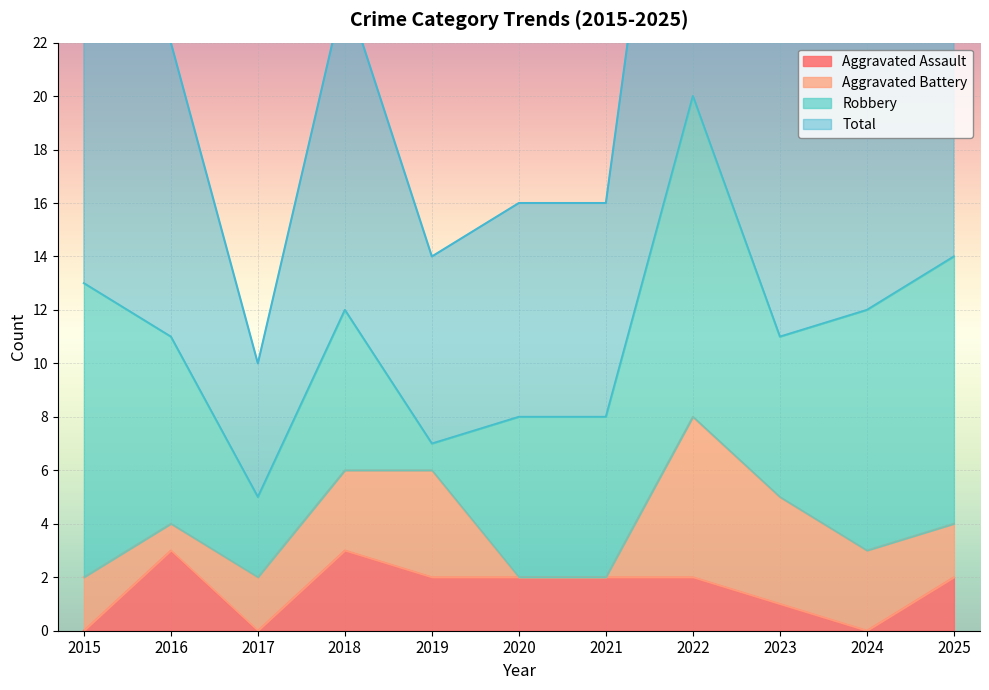

How many data points in Aggravated Assault are less than 2?

4